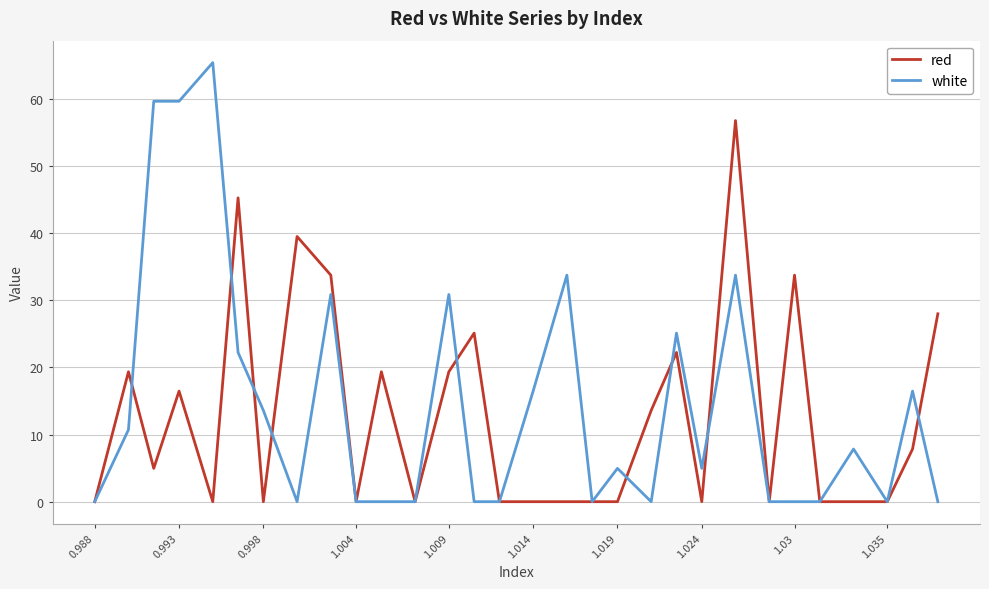

After their last crossing, which series has the higher values: red or white?

red